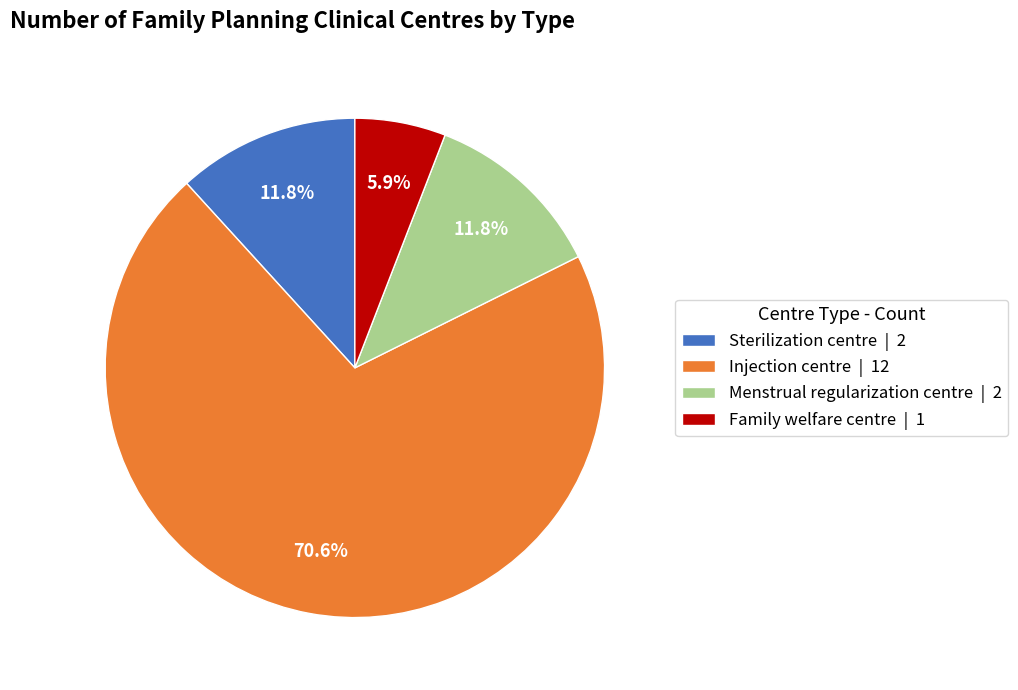

Combined, do Menstrual regularization centre and Family welfare centre account for over 50%?

No